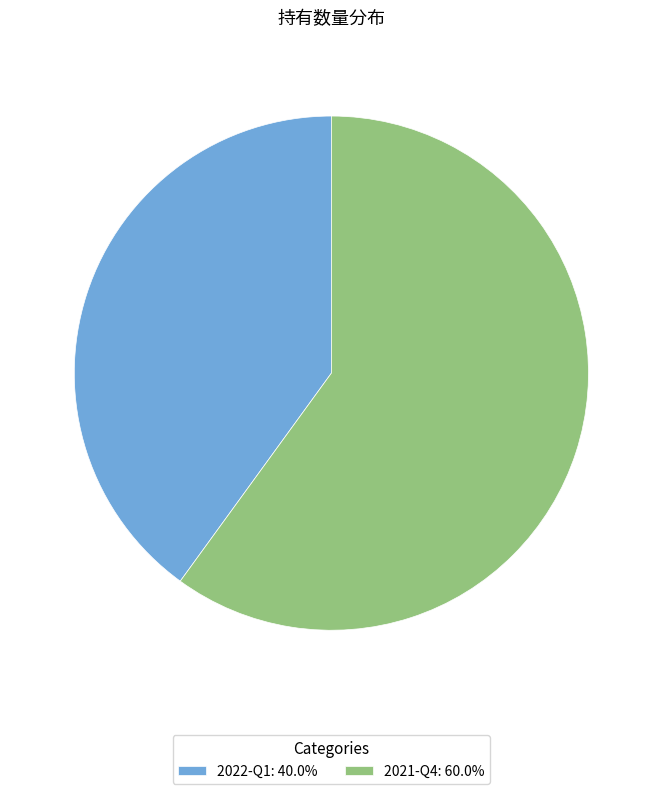

Count the number of slices in the pie.

2